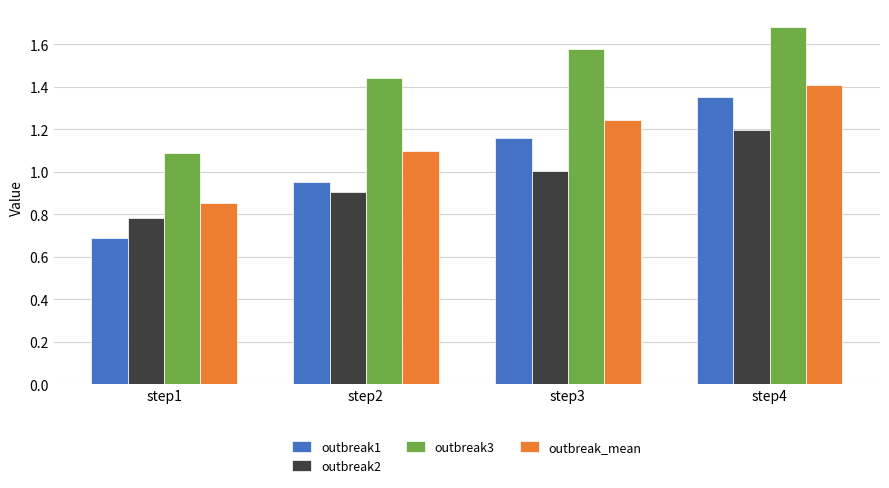

What is the total value across all series at step3?

5.0